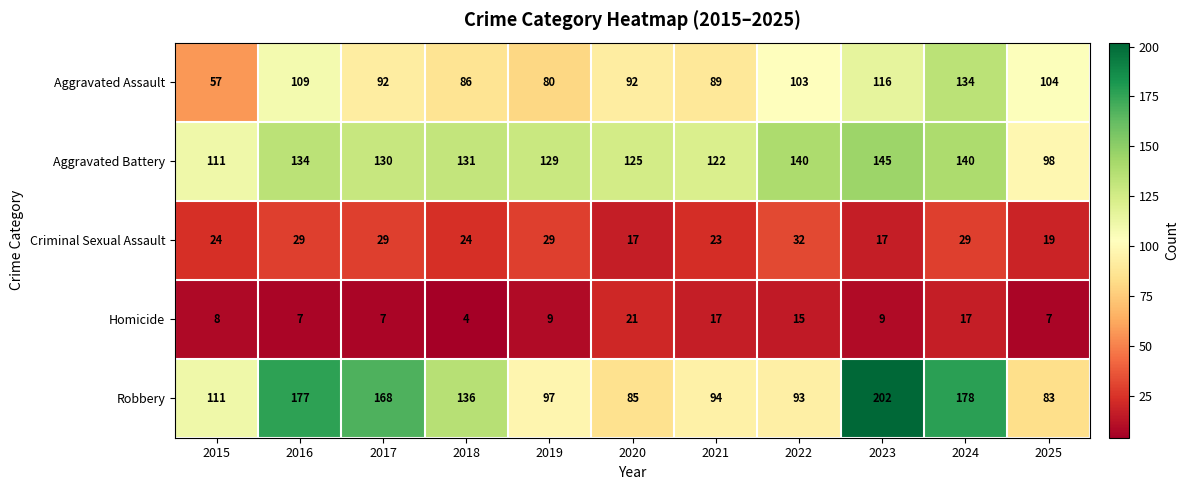

What is the sum of the Homicide values at 2024 and 2025?

24